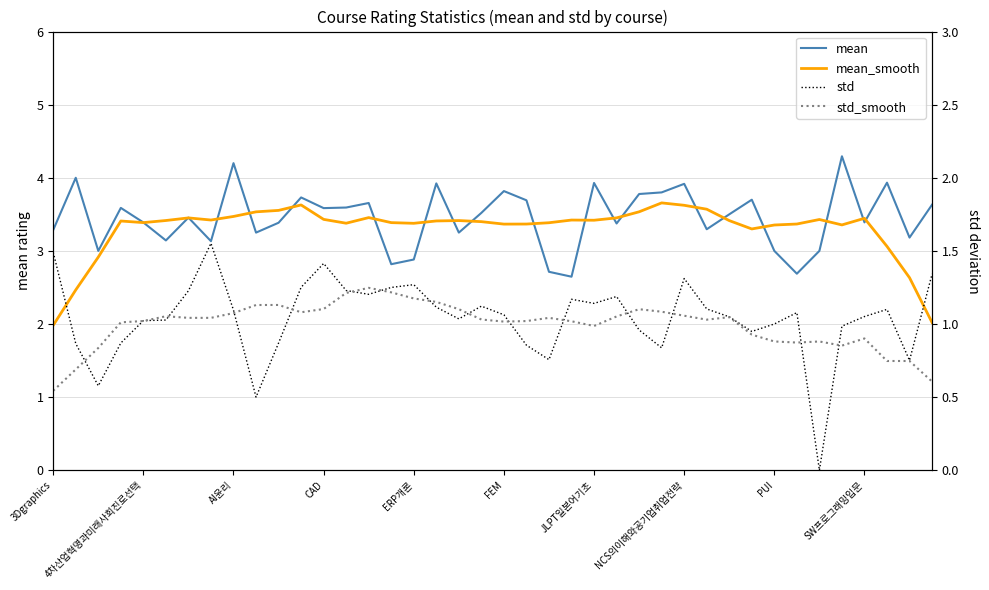

What is the greatest value displayed?

4.3